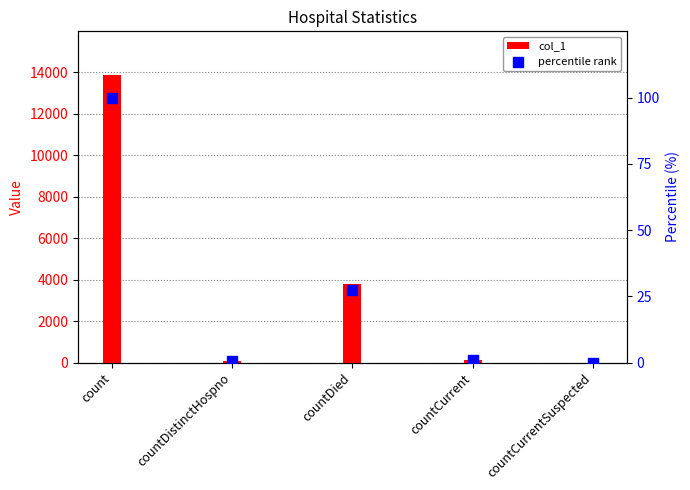

At which category is the sum across all series the highest?

count